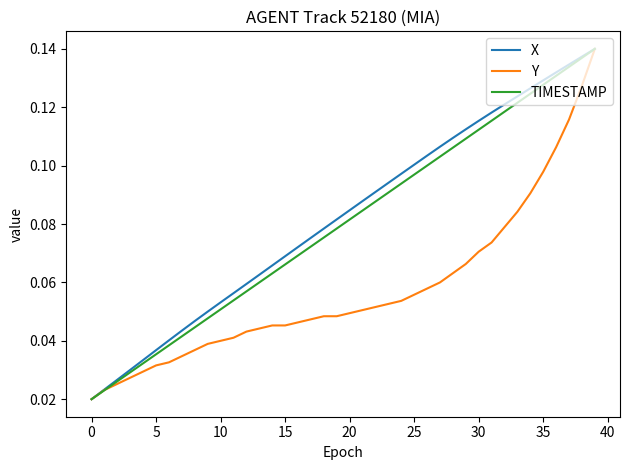

What are all the series names shown in the legend?

X, Y, TIMESTAMP